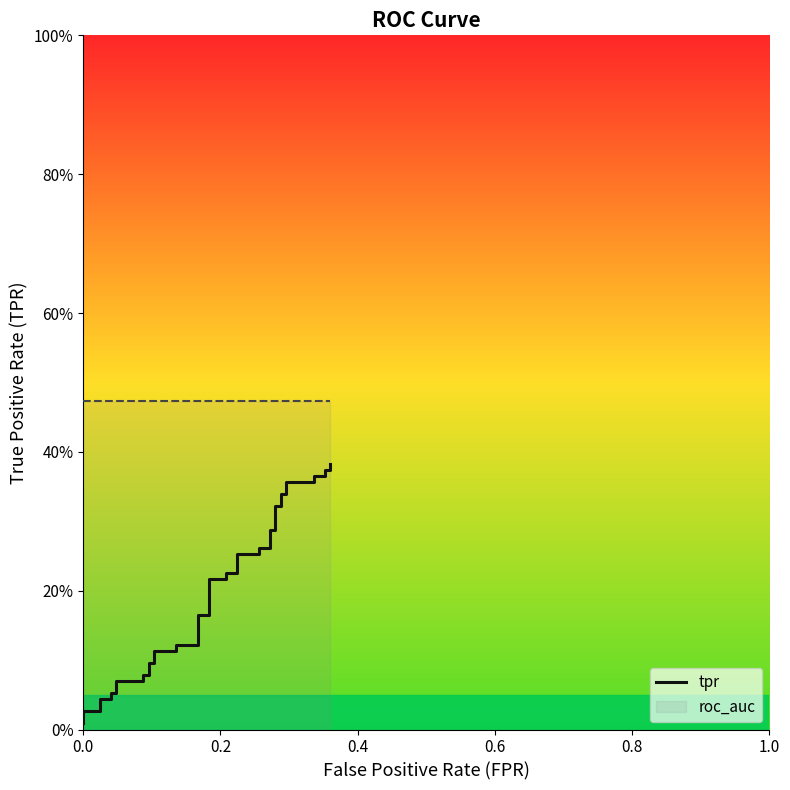

How many lines are shown in the chart?

1